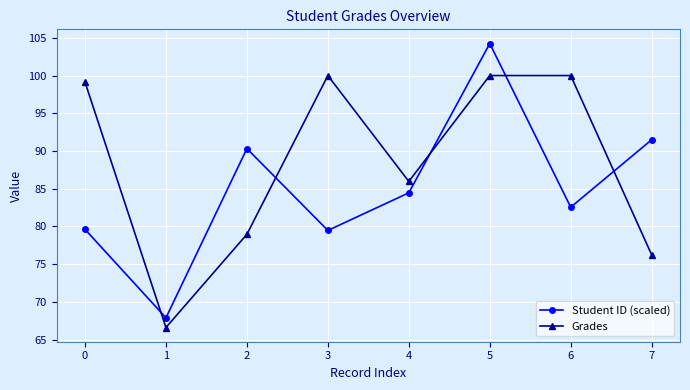

List the series in order of their overall mean, lowest first.

Student ID (scaled), Grades